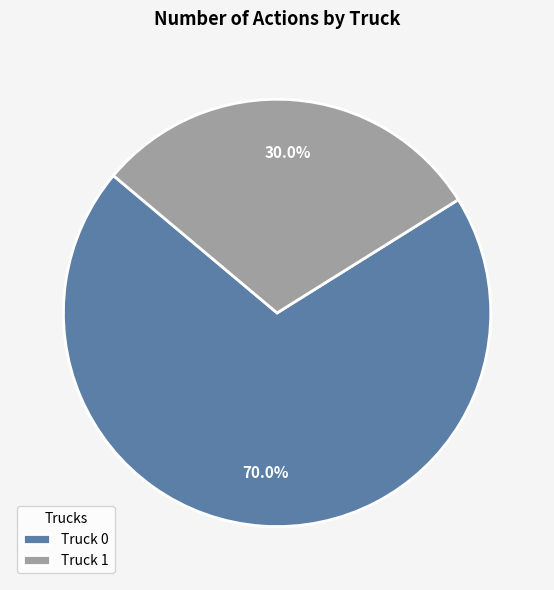

Which category accounts for the majority?

Truck 0